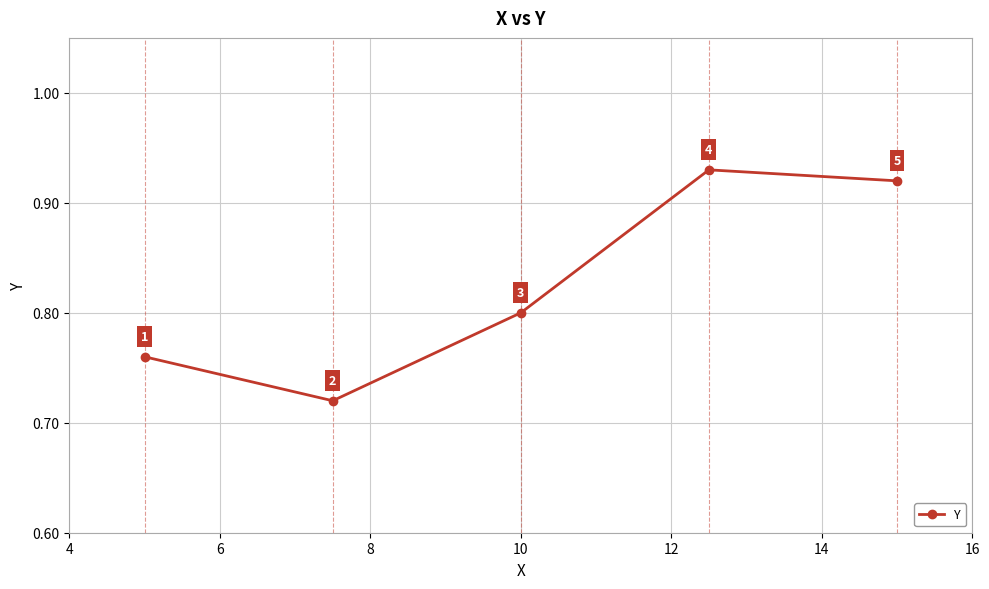

How many interior local valleys (lower than both neighbors) does the data have?

1